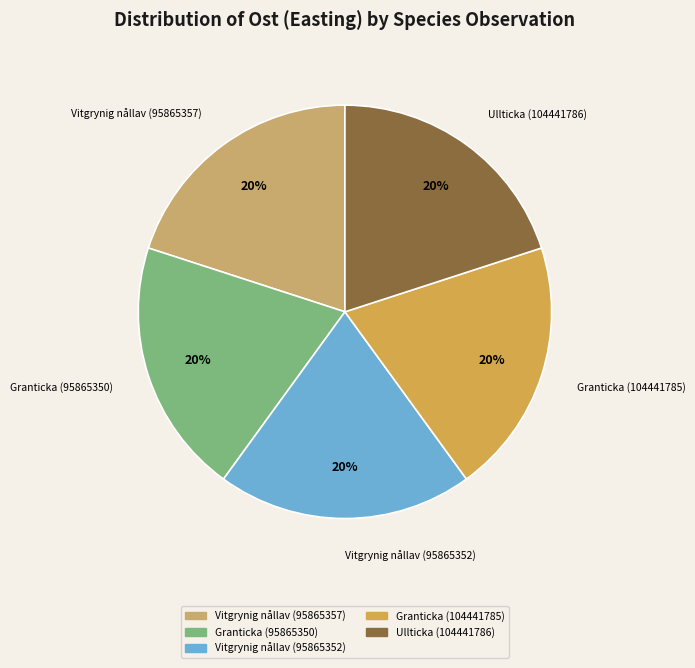

Approximately how many times larger is the value at Granticka (95865350) compared to Vitgrynig nållav (95865357)?

1.0